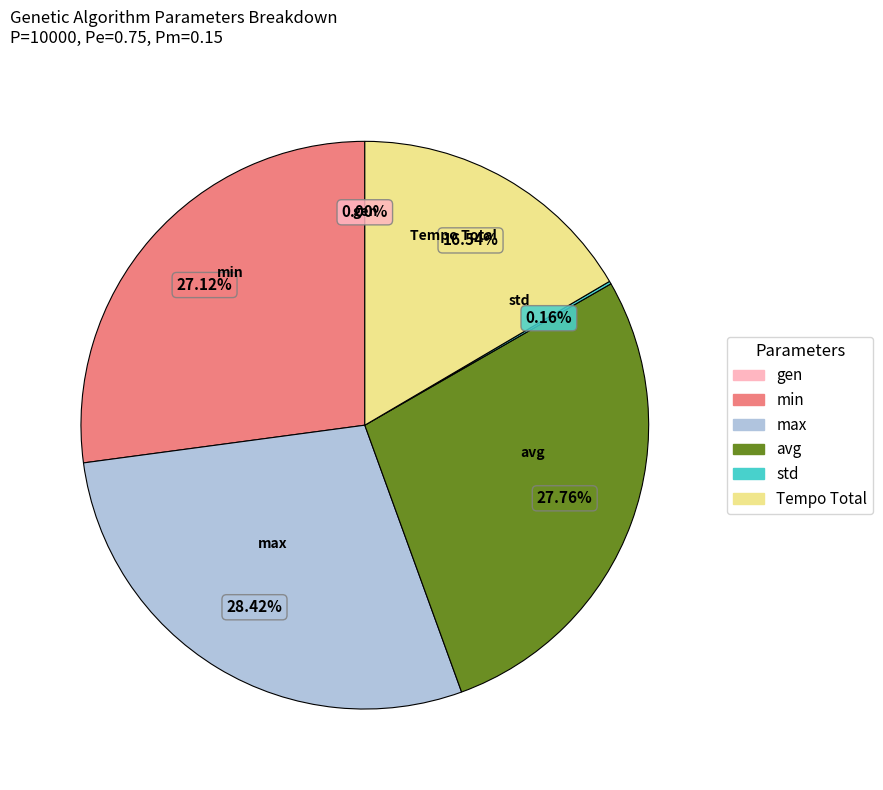

Which slice is the largest?

max